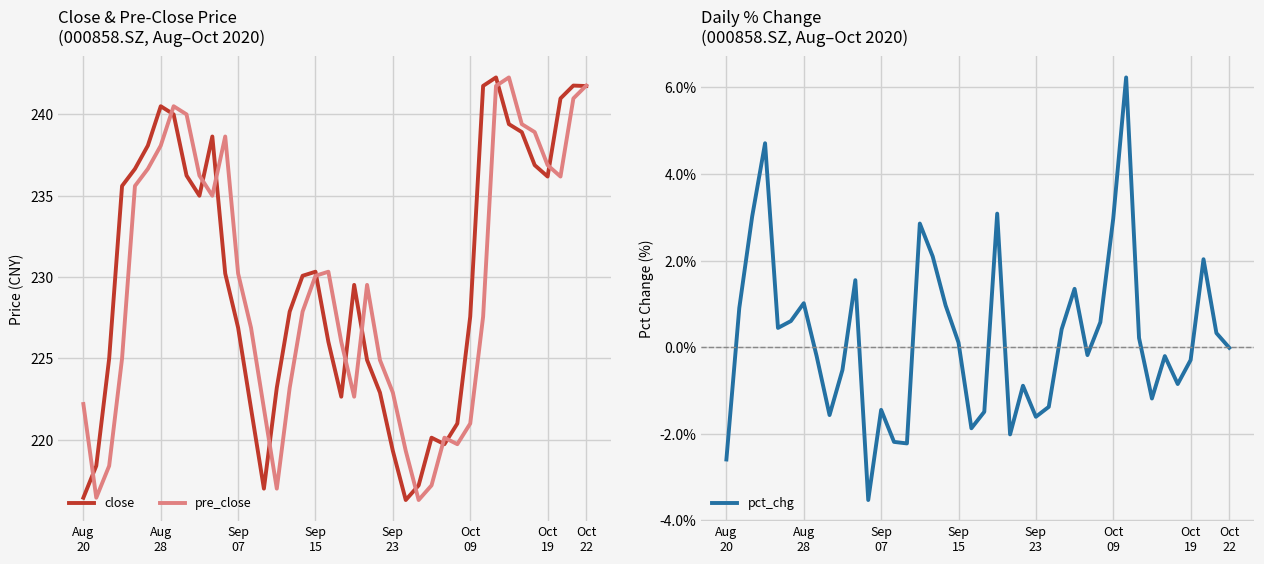

What is the average value of the pre_close series?

229.4